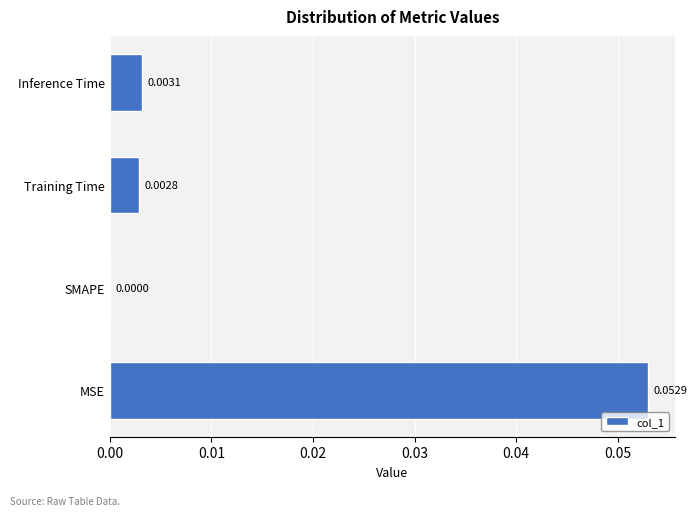

Where is the data nearest to the value 0?

SMAPE